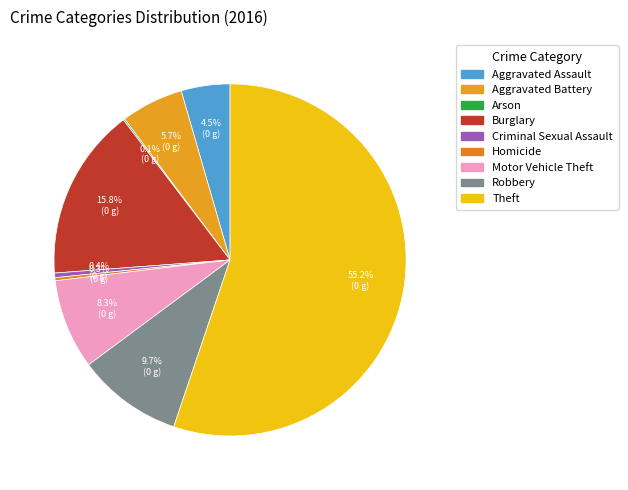

Combined, what portion of the pie is Homicide and Aggravated Assault?

4.8%